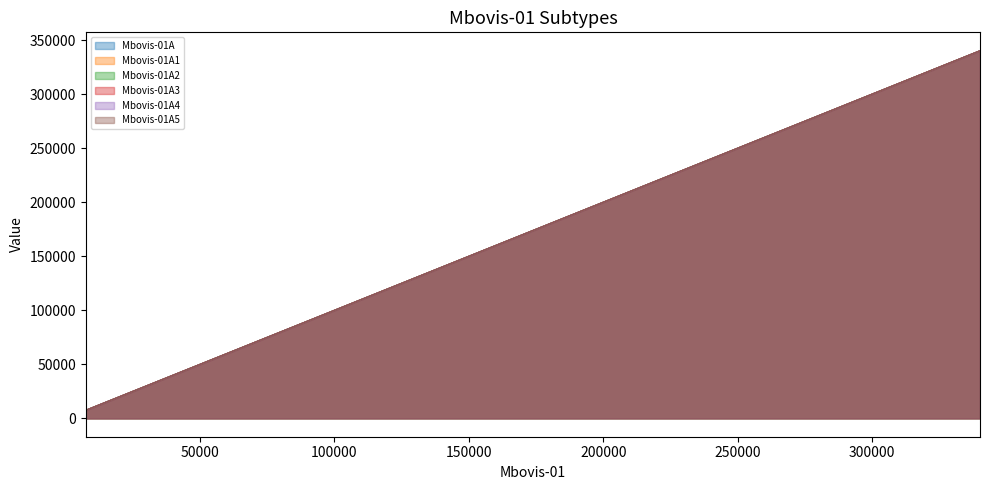

How many lines are shown in the chart?

6